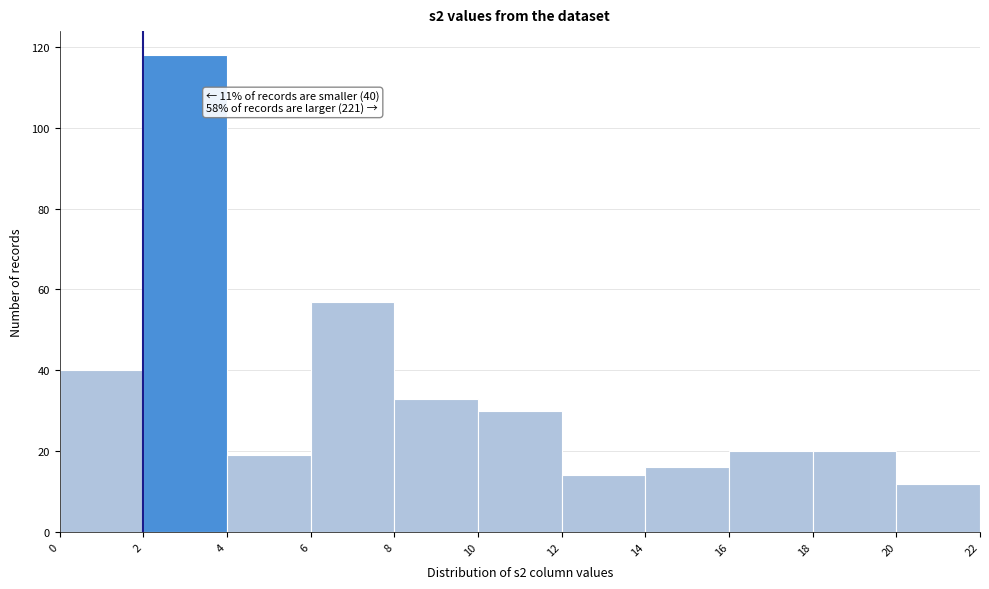

Which range on the x-axis has the tallest bar?

2 to 4